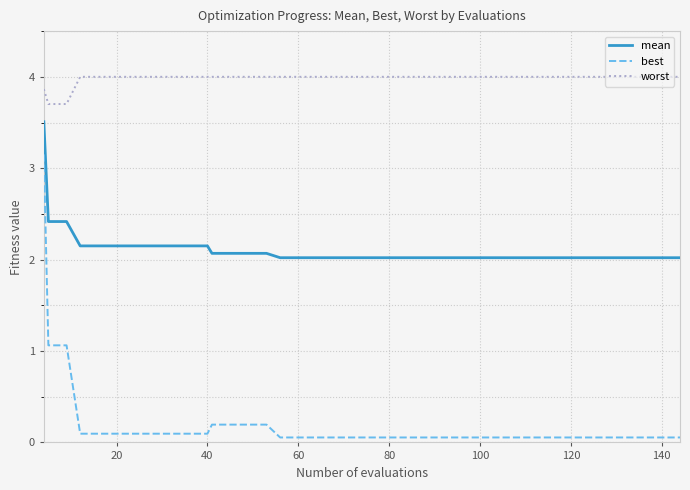

Which series has the largest range (max minus min)?

best